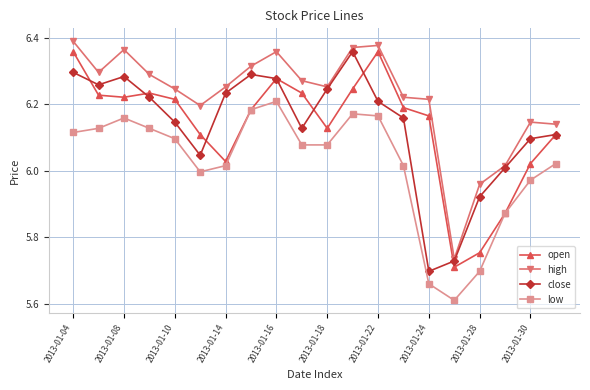

In close, how many points are lower than both neighbors (excluding endpoints)?

4